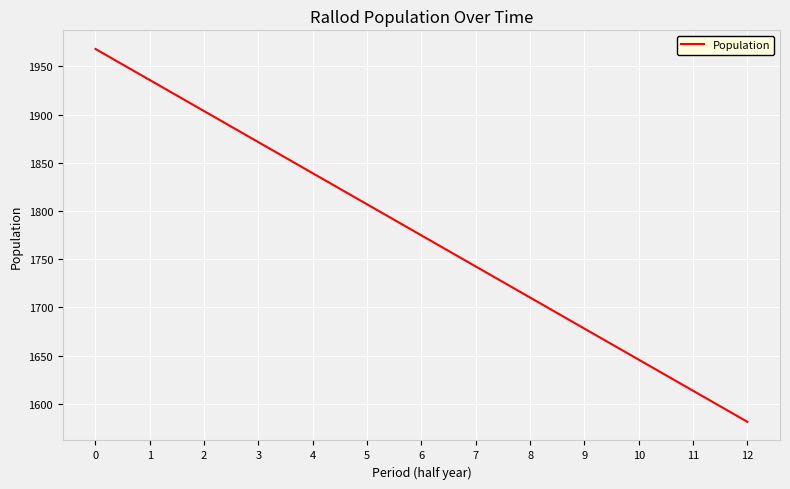

Reading right to left, list all the values displayed in this chart.

12=1581.2	11=1613.4	10=1645.7	9=1677.9	8=1710.1	7=1742.4	6=1774.6	5=1806.8	4=1839.1	3=1871.3	2=1903.5	1=1935.8	0=1968.0